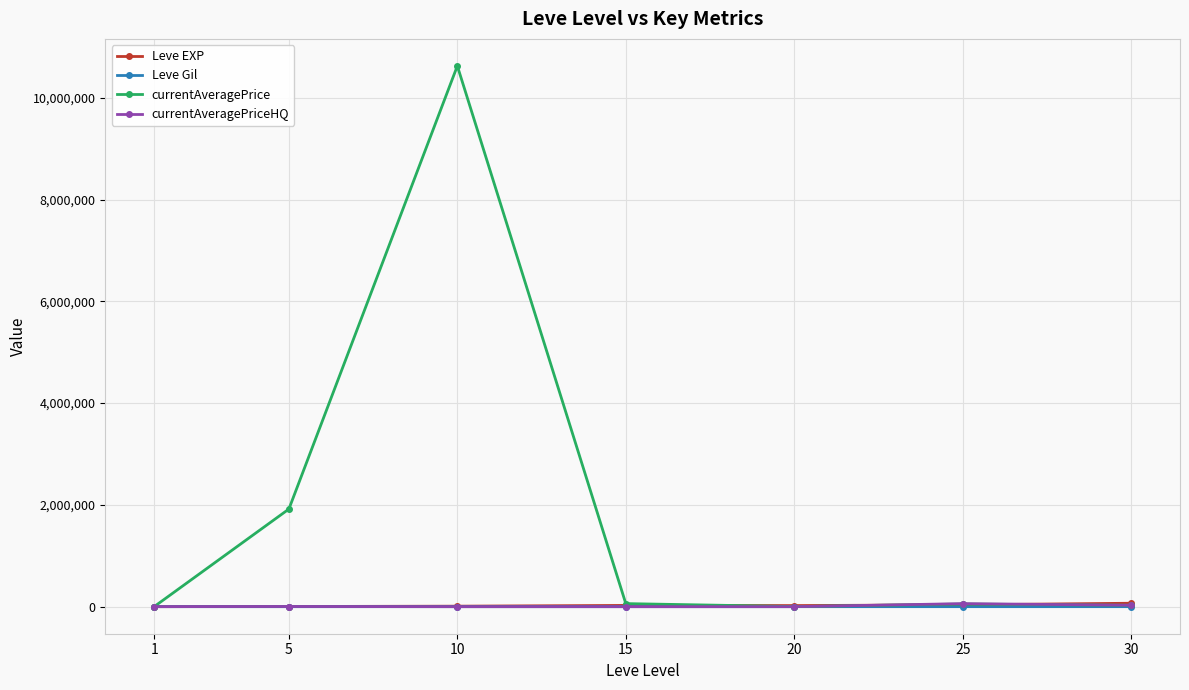

How many data points in currentAveragePriceHQ are above 799?

4